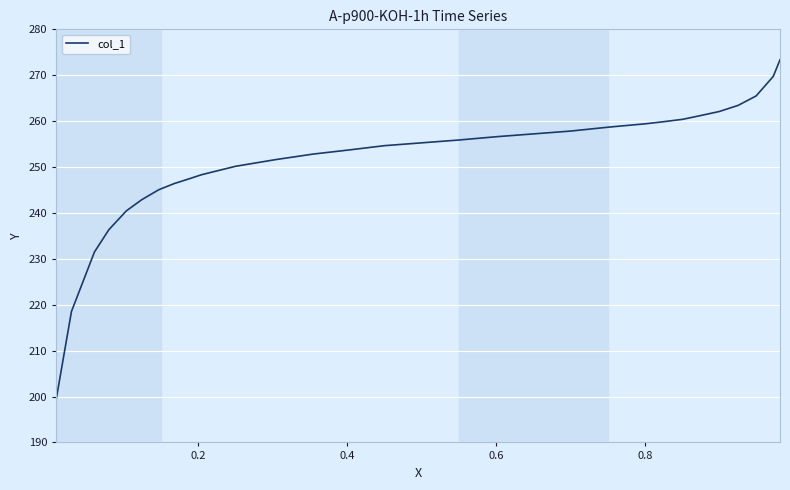

What is the smallest value displayed?

199.4